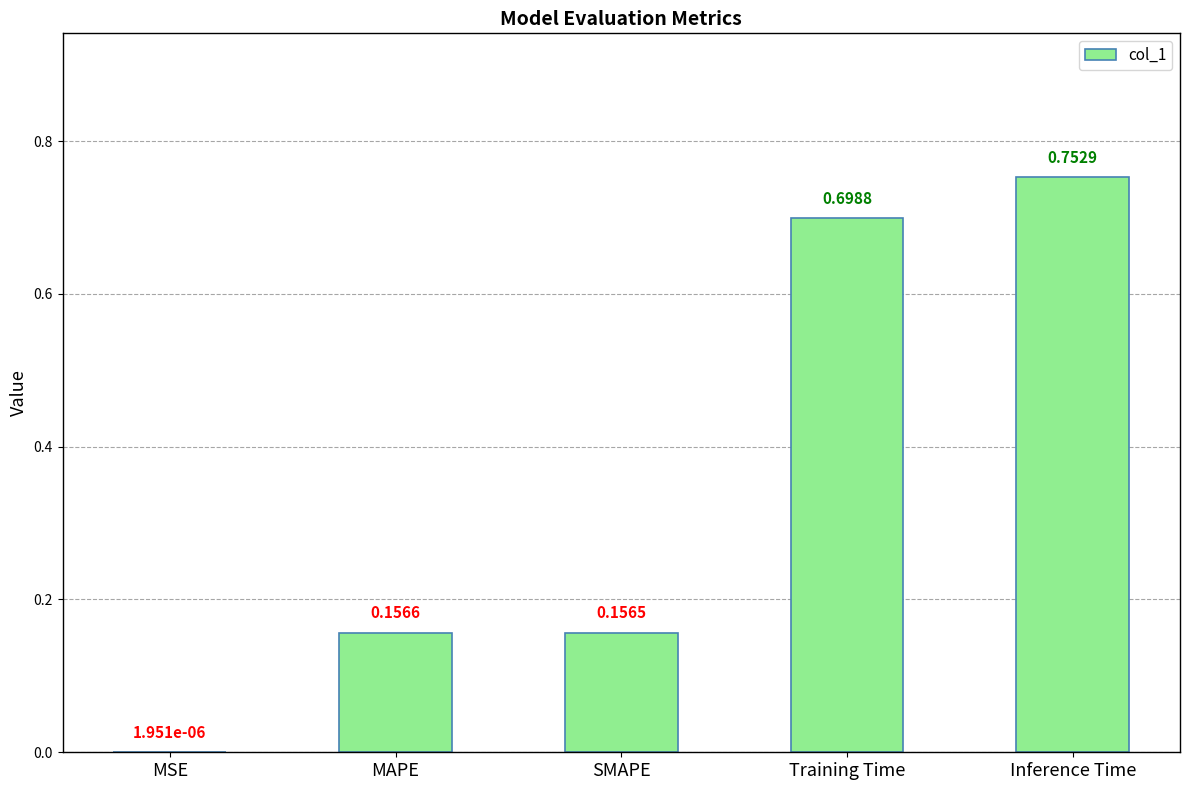

Which category has the highest value across all series?

Inference Time